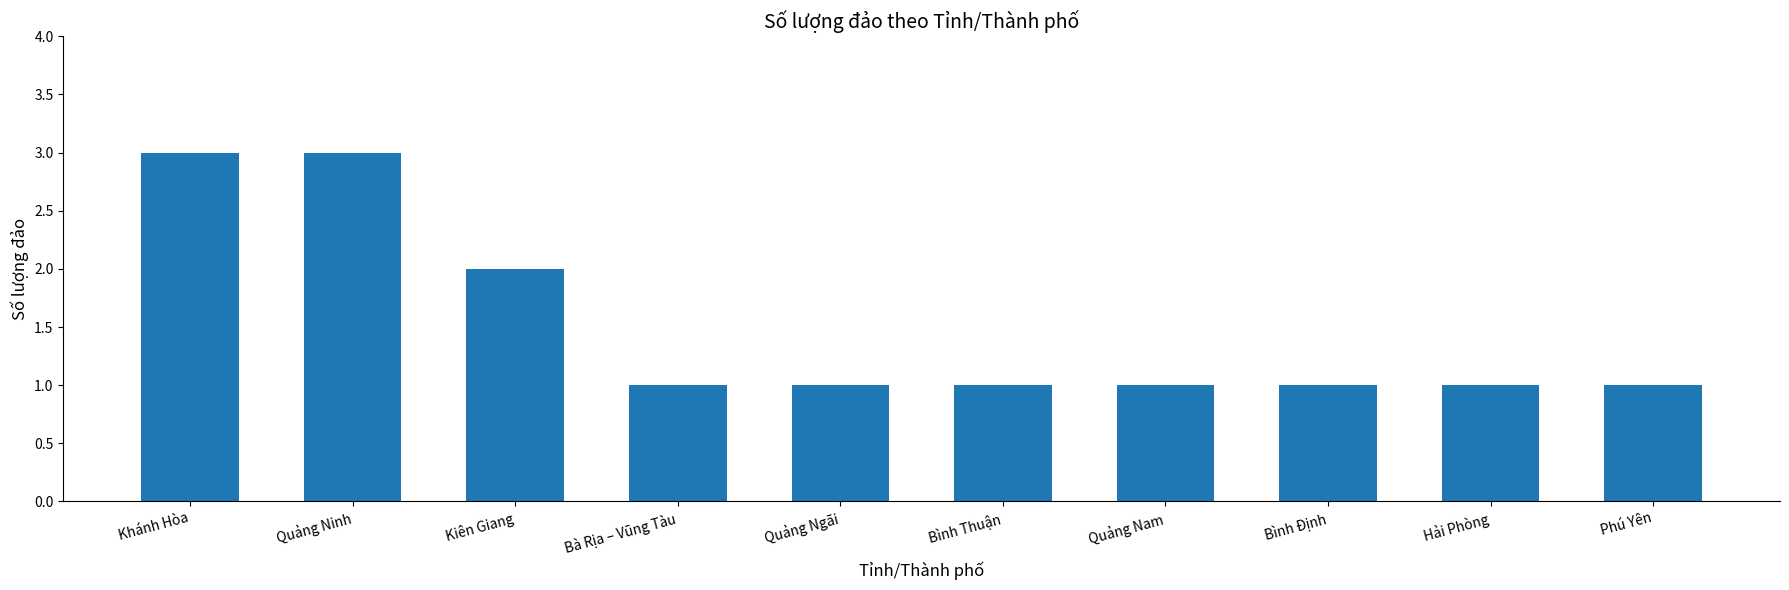

What is the sum of all values?

15